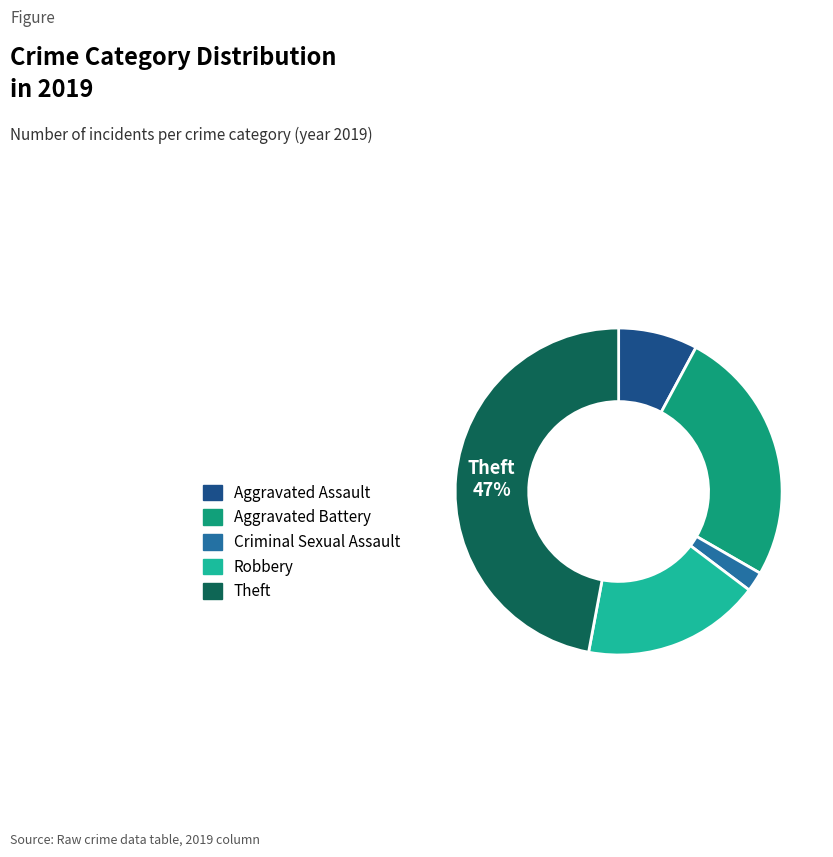

Does any single category account for the majority?

No